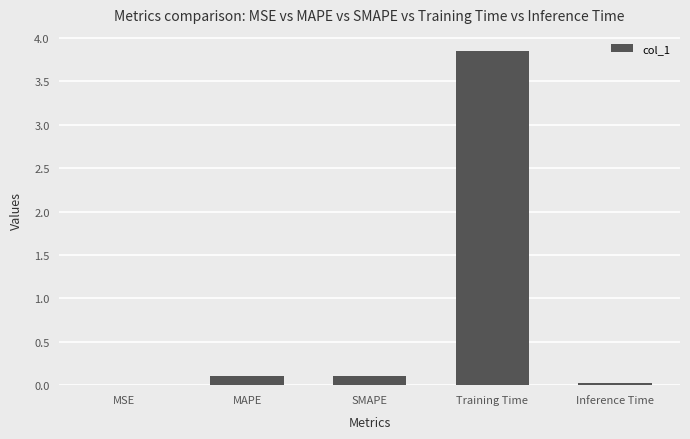

What is the sum of all values?

4.1